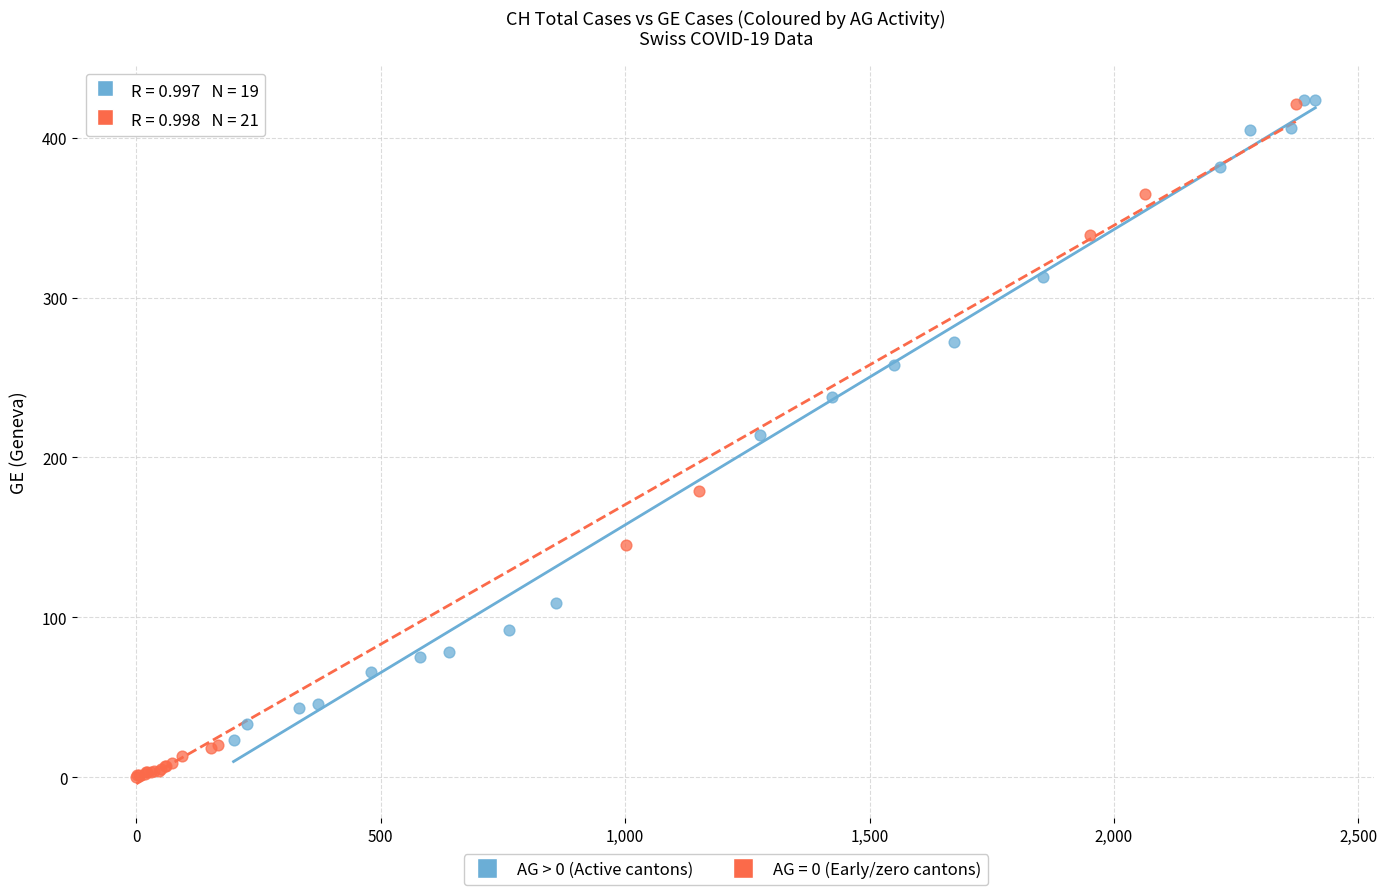

Which series has the largest Y range (max minus min)?

AG = 0 (Early/zero cantons)